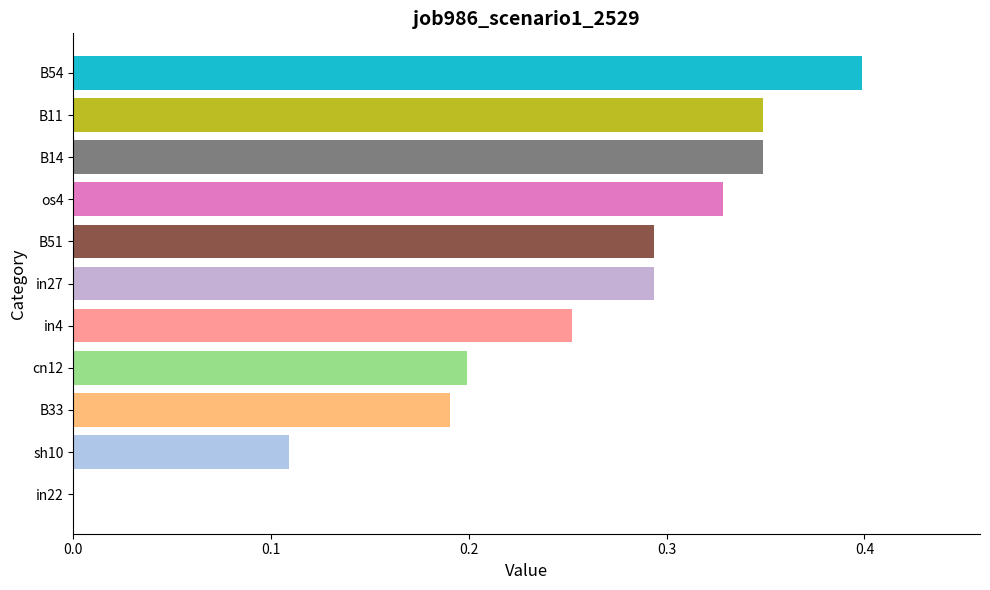

The chart shows a value of -0.2 at in22. True or false?

False